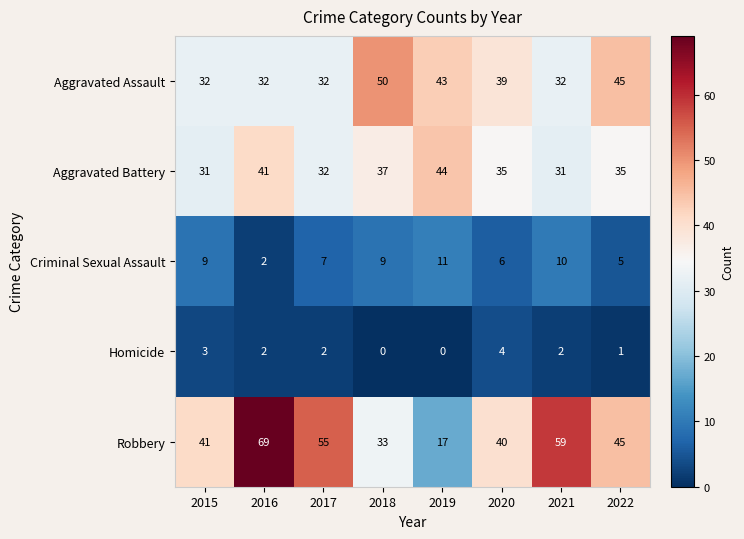

What is the sum of all Aggravated Battery values?

286